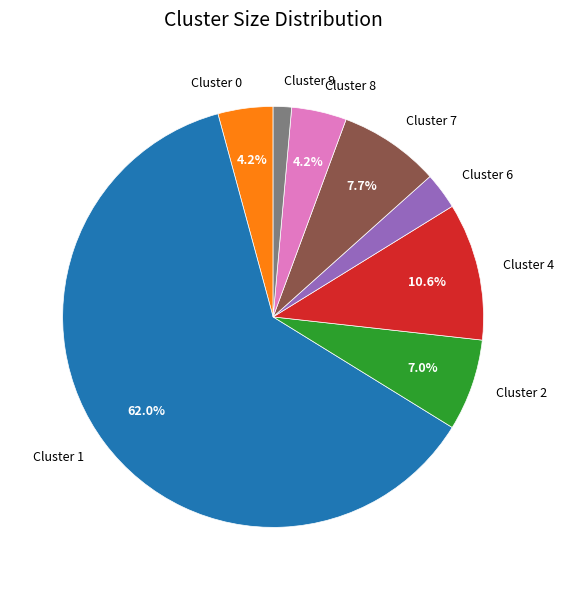

The Cluster 1 slice represents 52% of the pie. True or false?

False